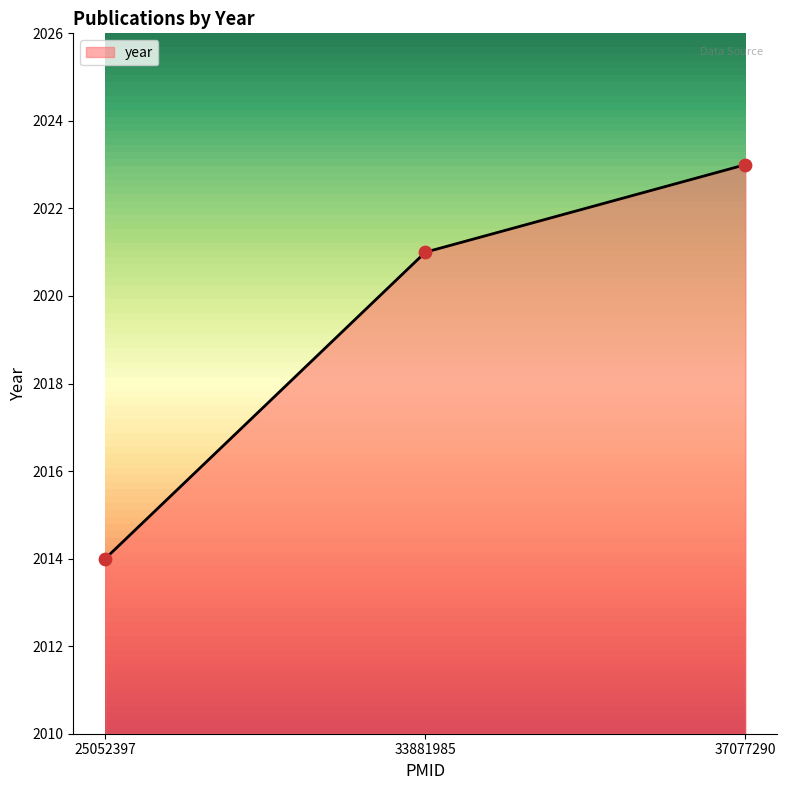

Approximately how many times larger is the value at 25052397 compared to 37077290?

1.0